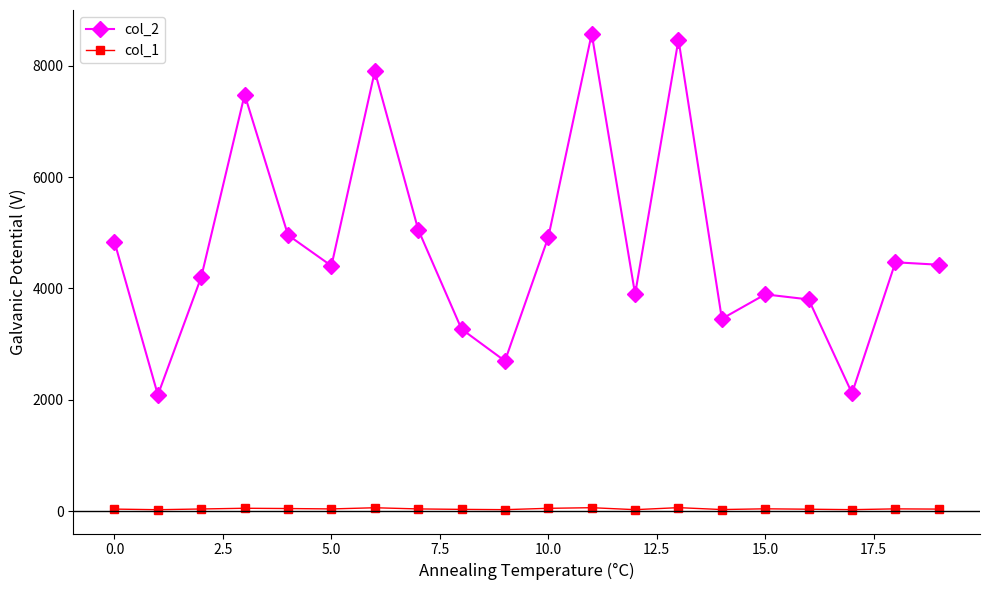

List the series in order of their peak value, highest first.

col_2, col_1